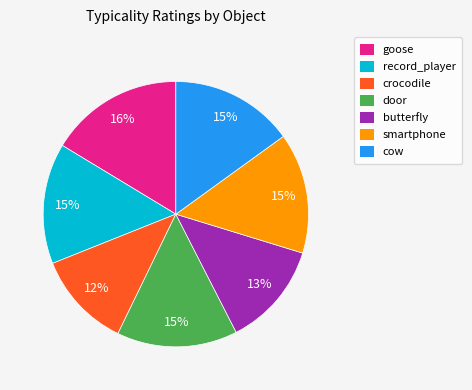

Is there a majority slice in this chart?

No